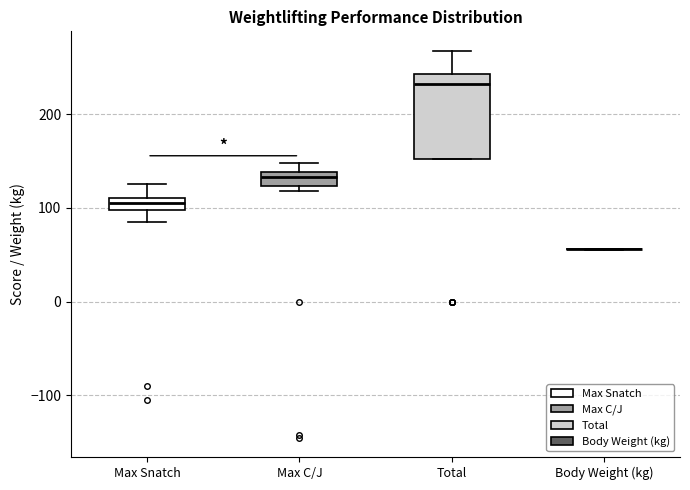

Which box is the tallest, from its lower edge to its upper edge?

Total